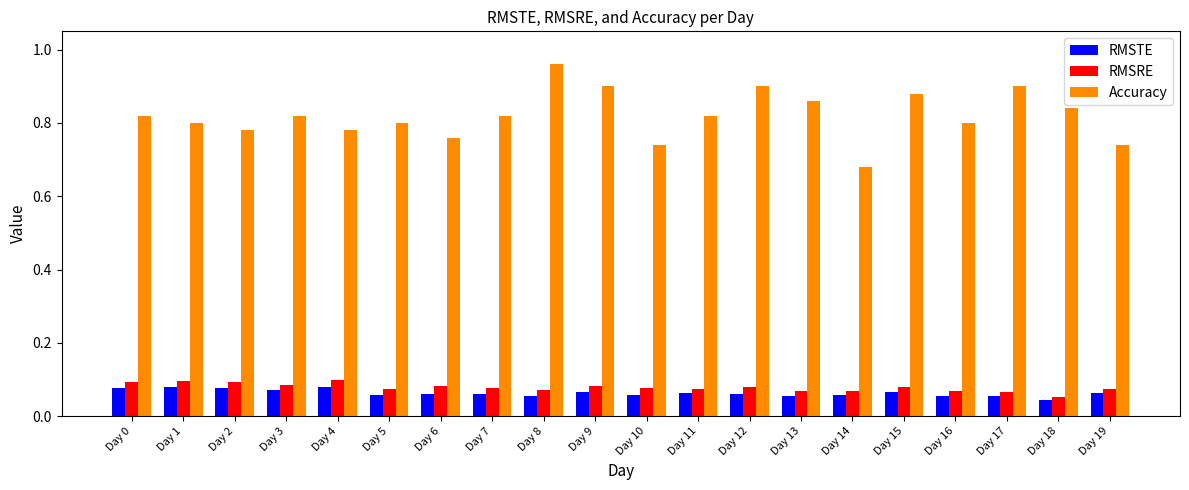

Which label corresponds to the largest value in the chart?

Day 8